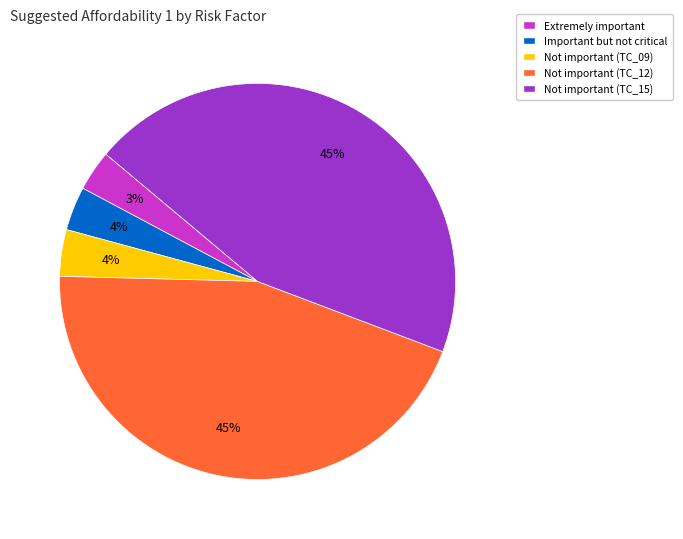

Count the number of slices in the pie.

5